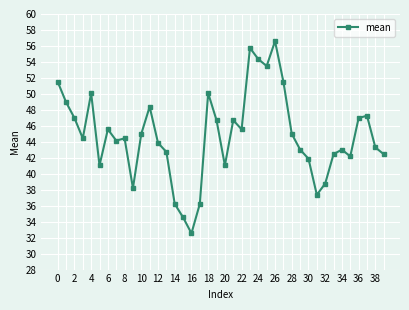

What is the greatest value displayed?

56.6